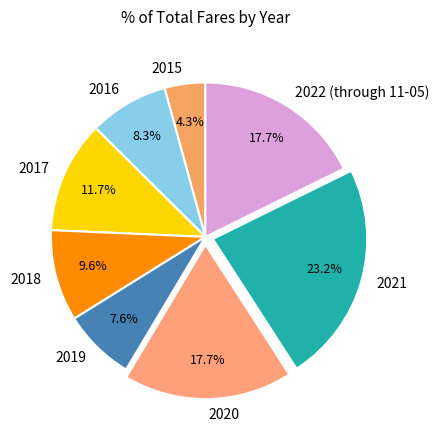

Does 2016 account for over 50% of the chart?

No